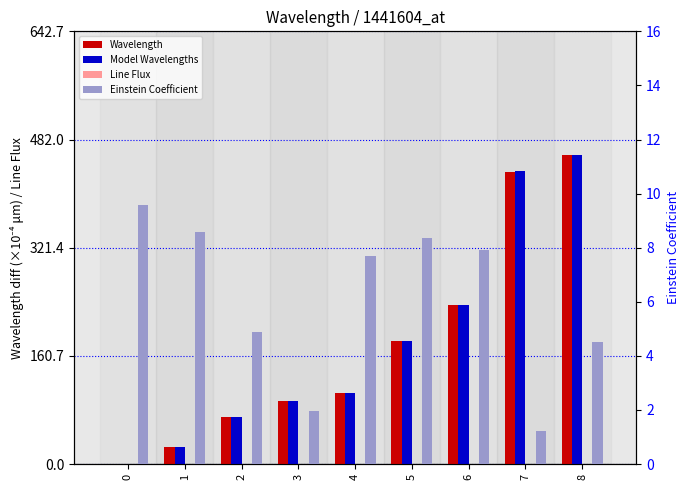

Where does the Wavelength series first go above 105?

4